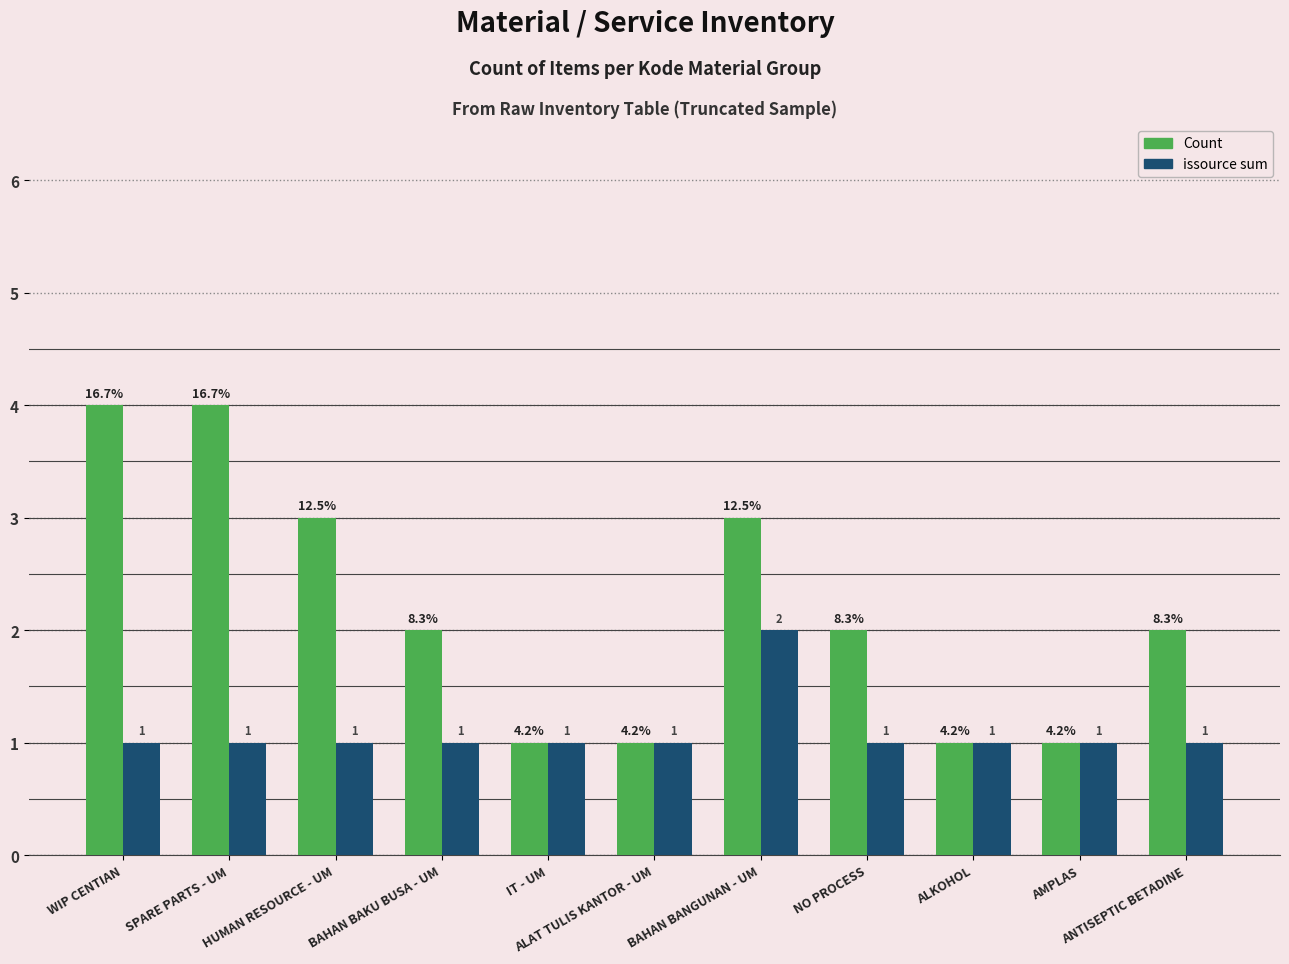

Reading left to right, extract all data points from this chart.

Count: 4	4	3	2	1	1	3	2	1	1	2
issource sum: 1	1	1	1	1	1	2	1	1	1	1